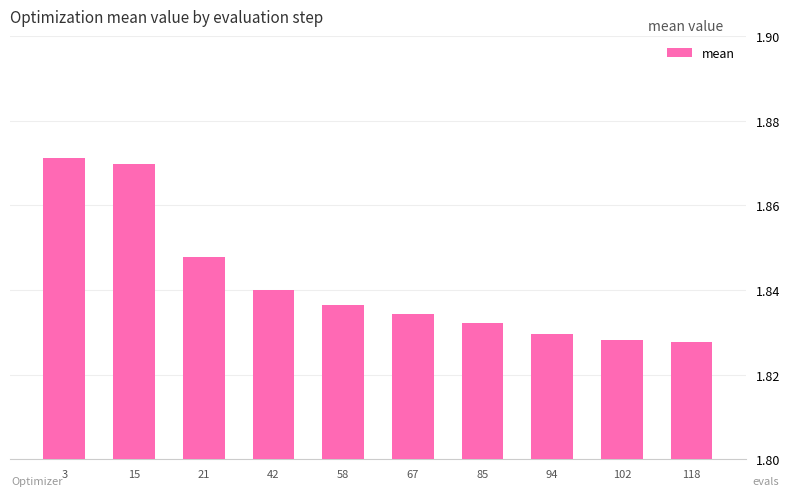

What is the sum of all values?

18.4